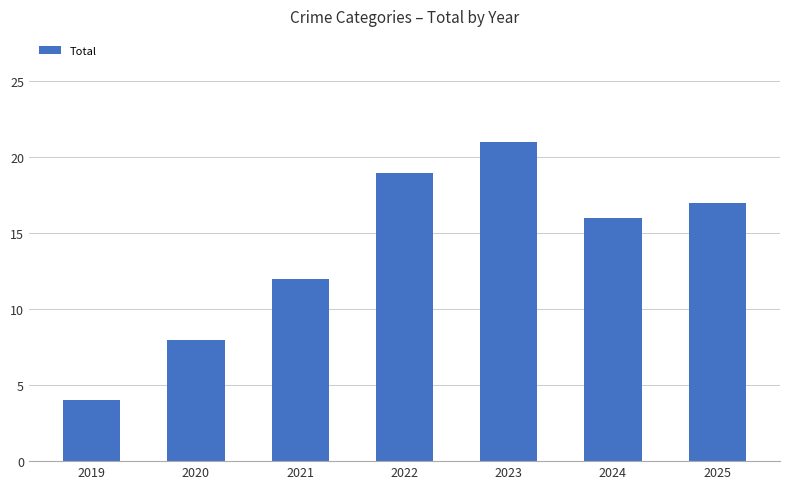

Which label corresponds to the largest value in the chart?

2023